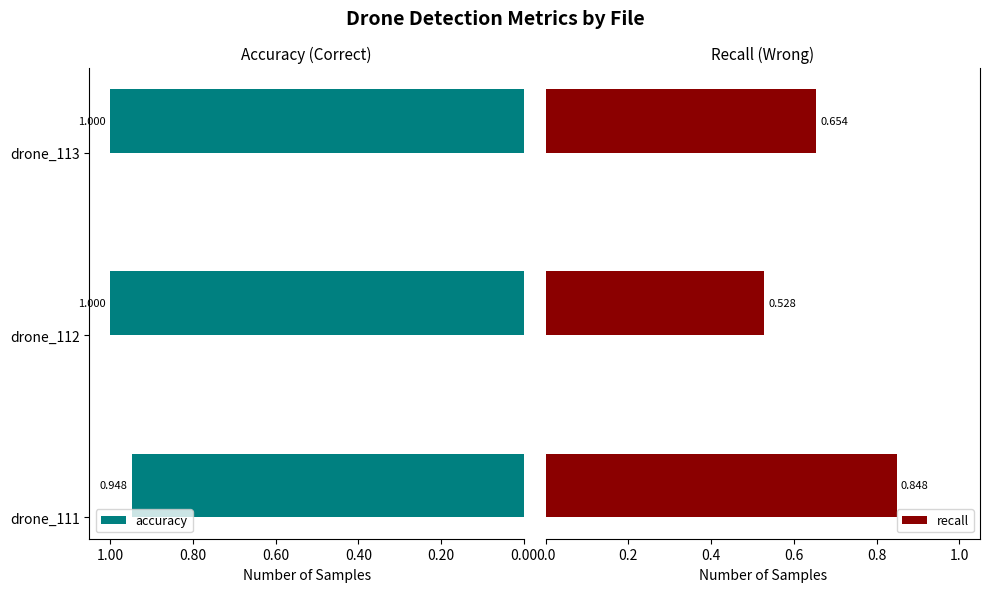

What is the sum of all accuracy values?

2.9